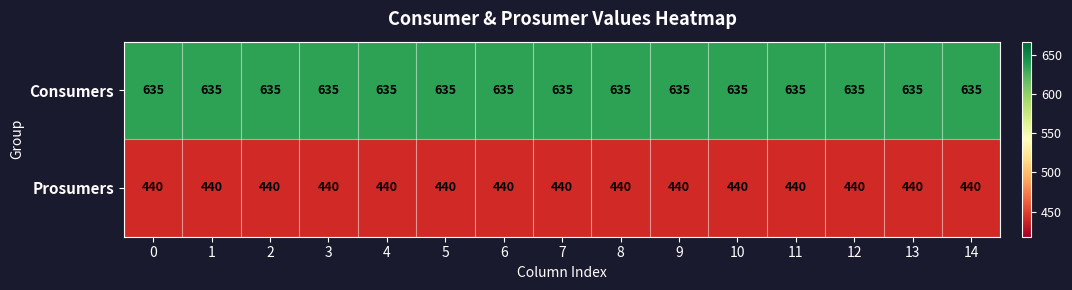

What is the spread (max minus min) of values at 2?

195